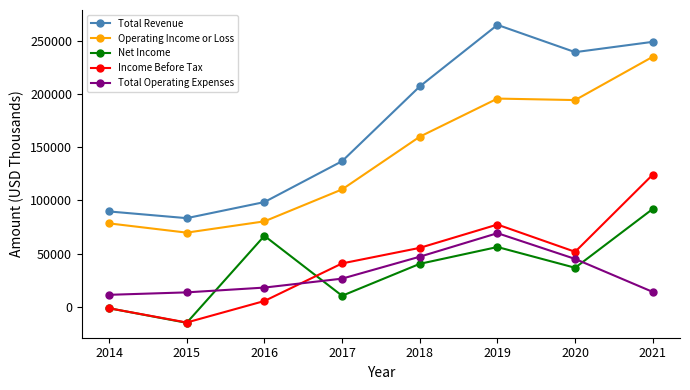

Which category has the lowest value across all series?

2015